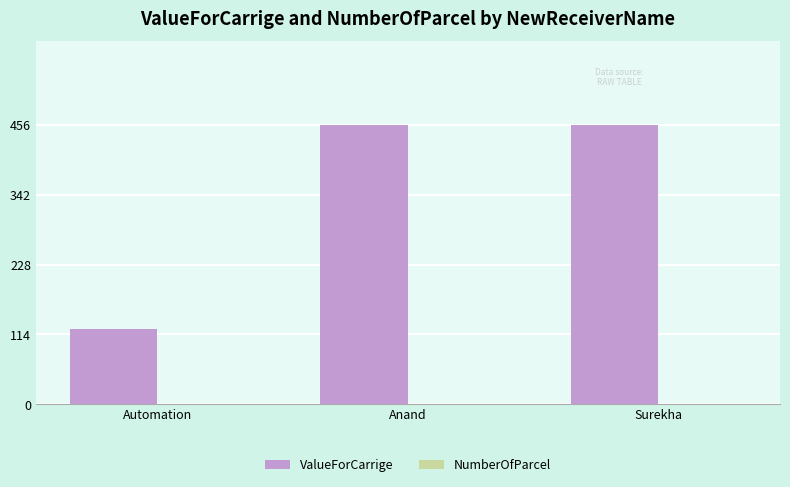

What is the sum of all ValueForCarrige values?

1035